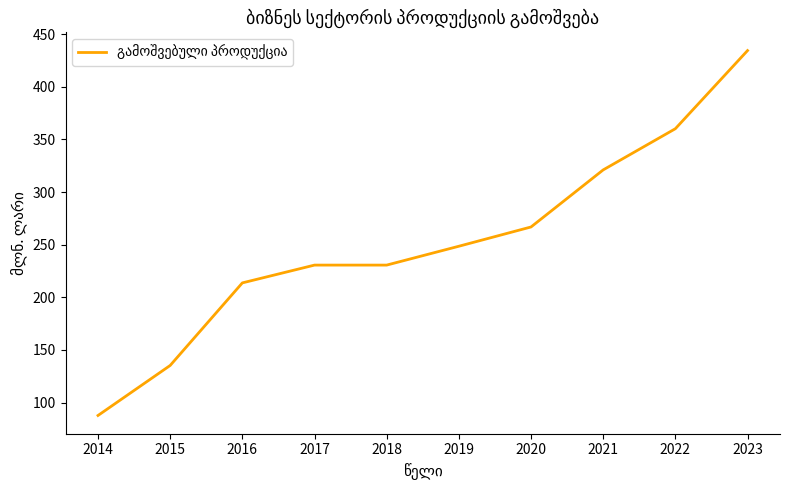

True or false: the data shows 645.4 at 2023.

False